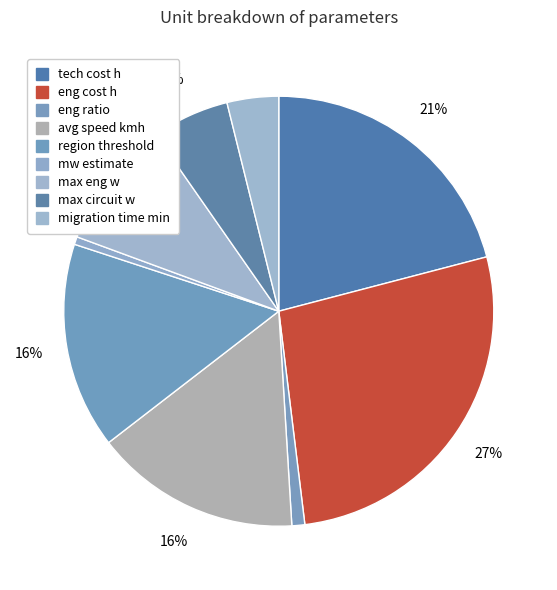

To the nearest percent, what percentage of the pie is eng cost h?

27%